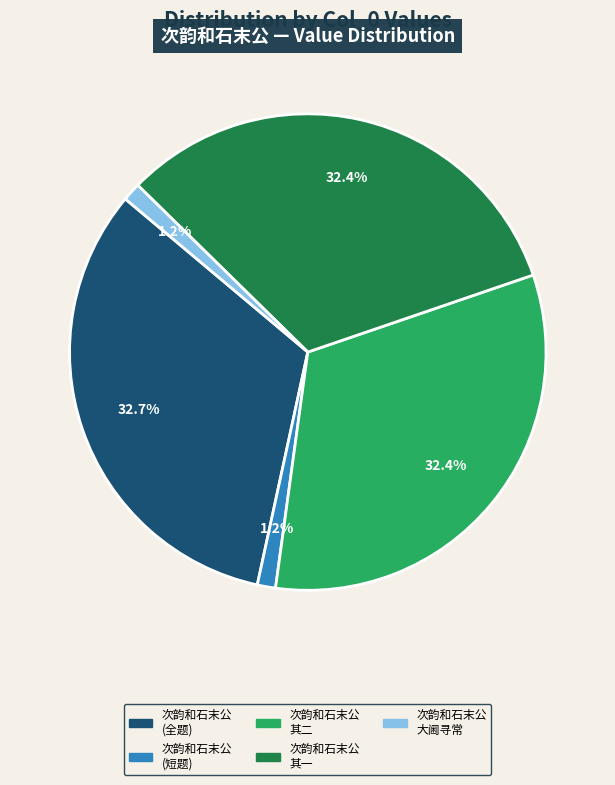

Is there a majority slice in this chart?

No